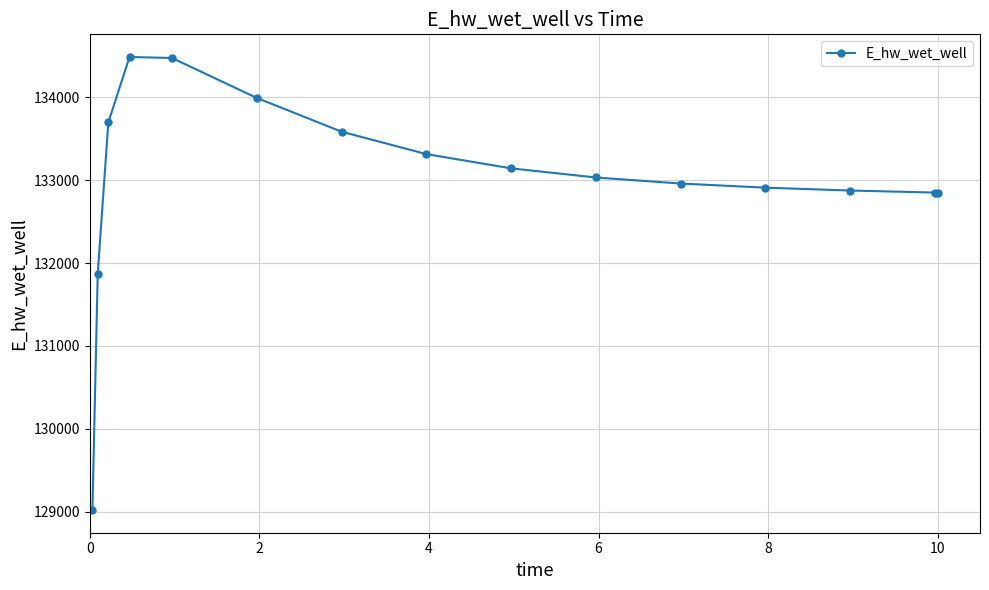

True or false: the data has more than 0 interior local peaks.

True